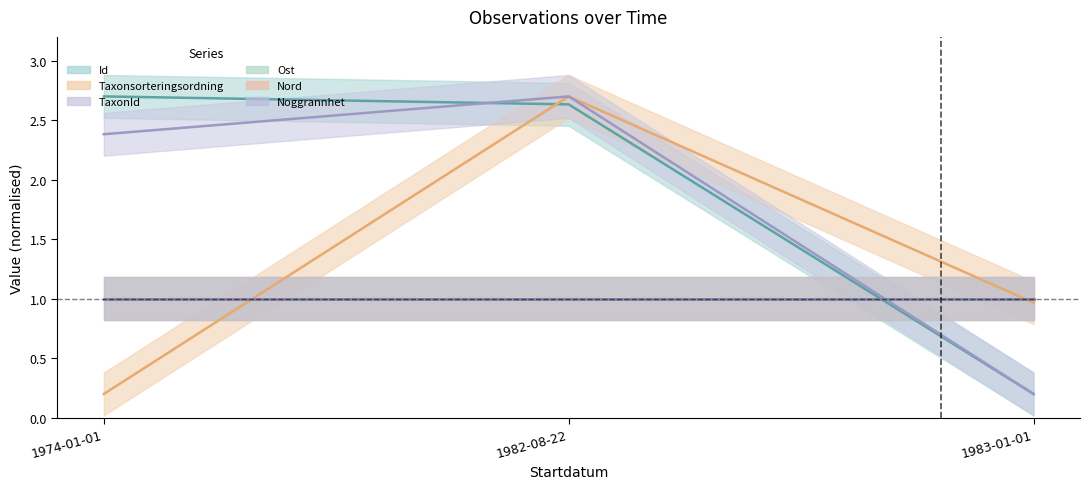

Which series changed the most between 1974-01-01 and 1983-01-01?

Id